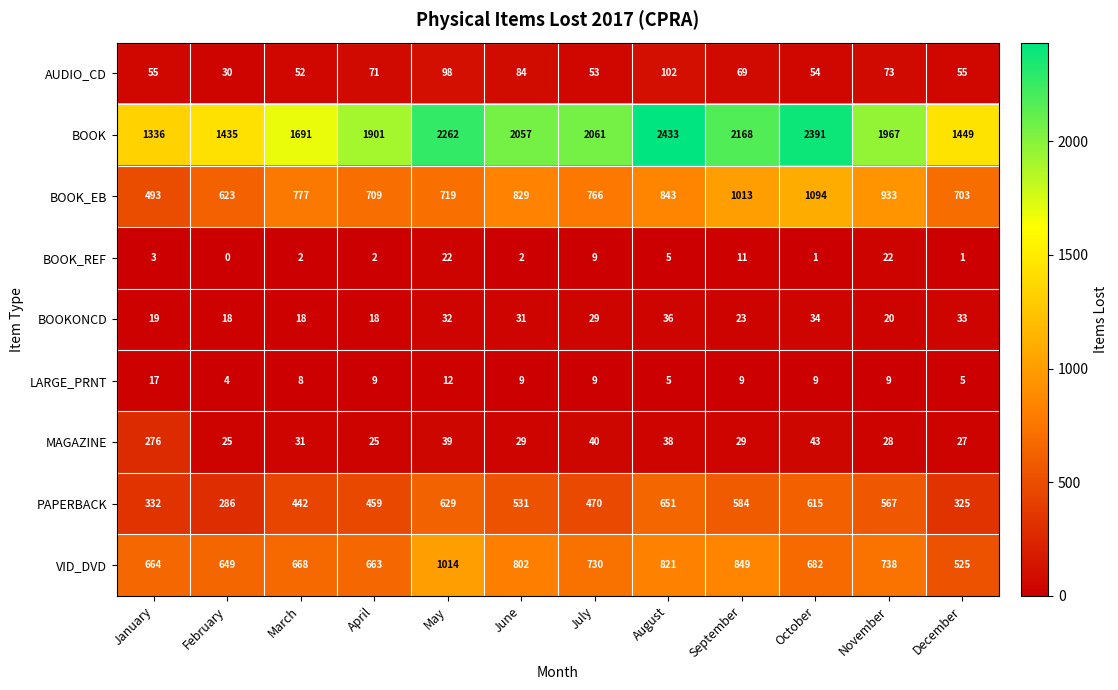

At which category does the chart reach its peak across all series?

August